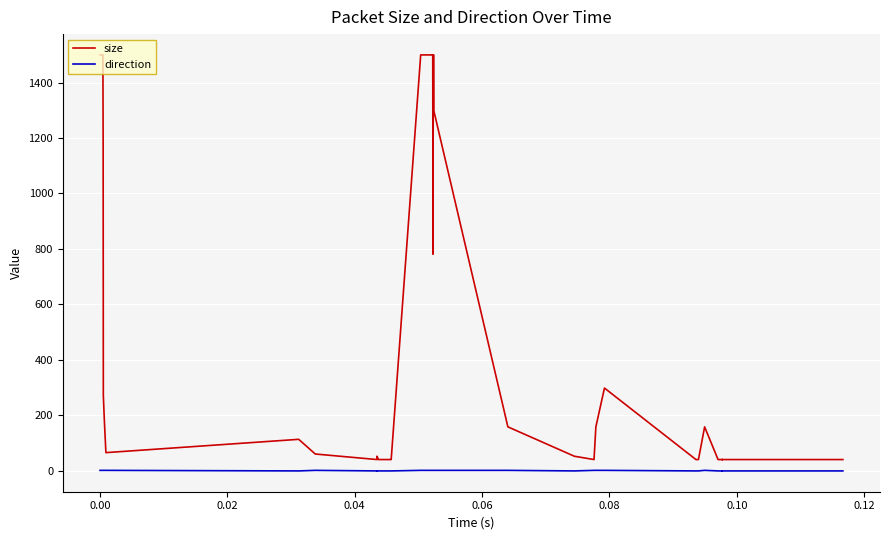

What is the maximum value for direction?

1